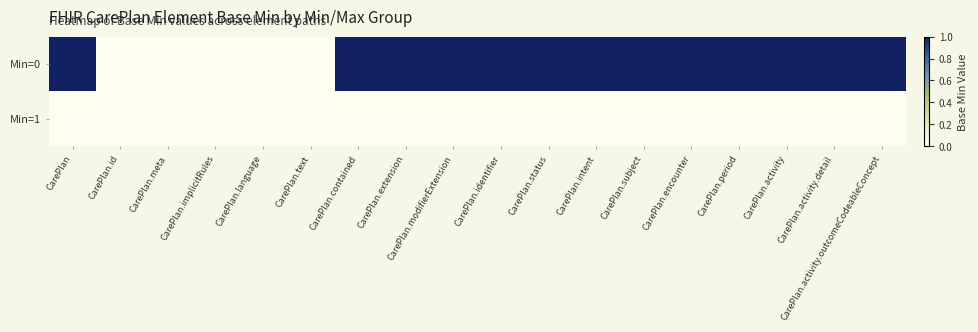

What is the spread (max minus min) of values at CarePlan.period?

1